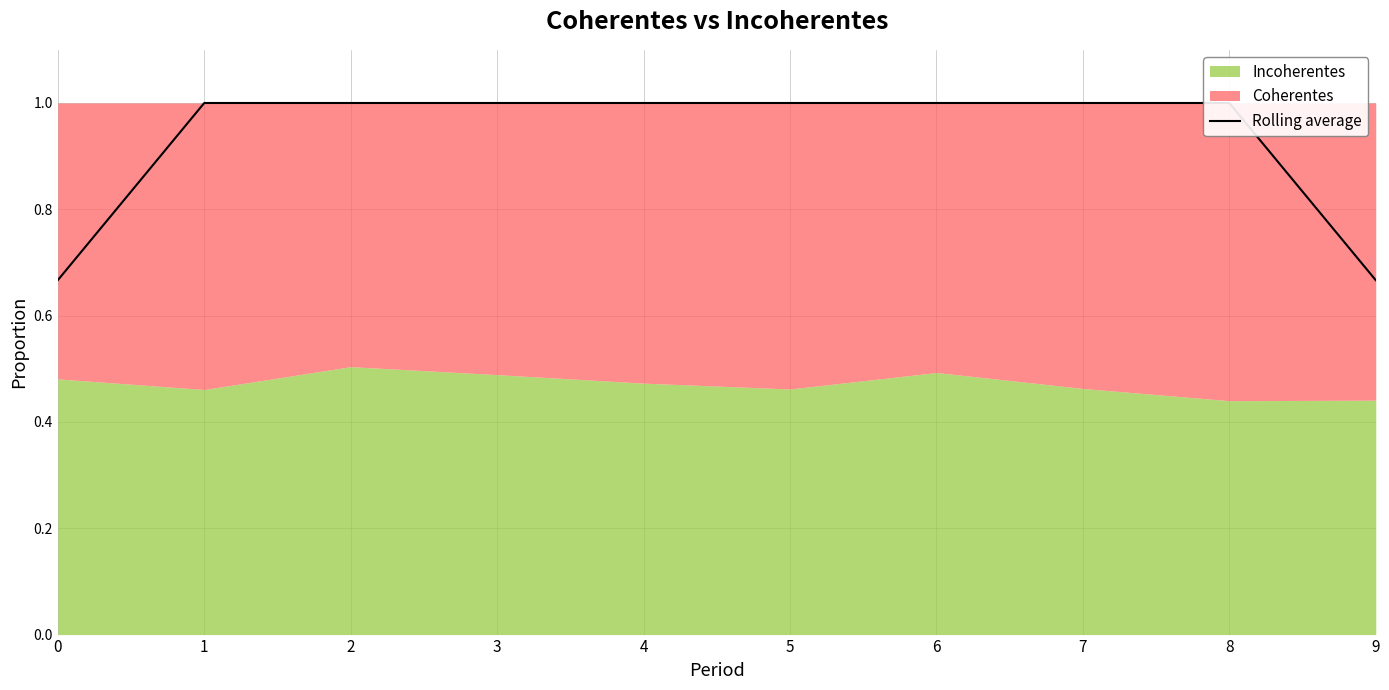

Rank the categories by value from lowest to highest.

0, 9, 1, 2, 3, 4, 5, 6, 7, 8